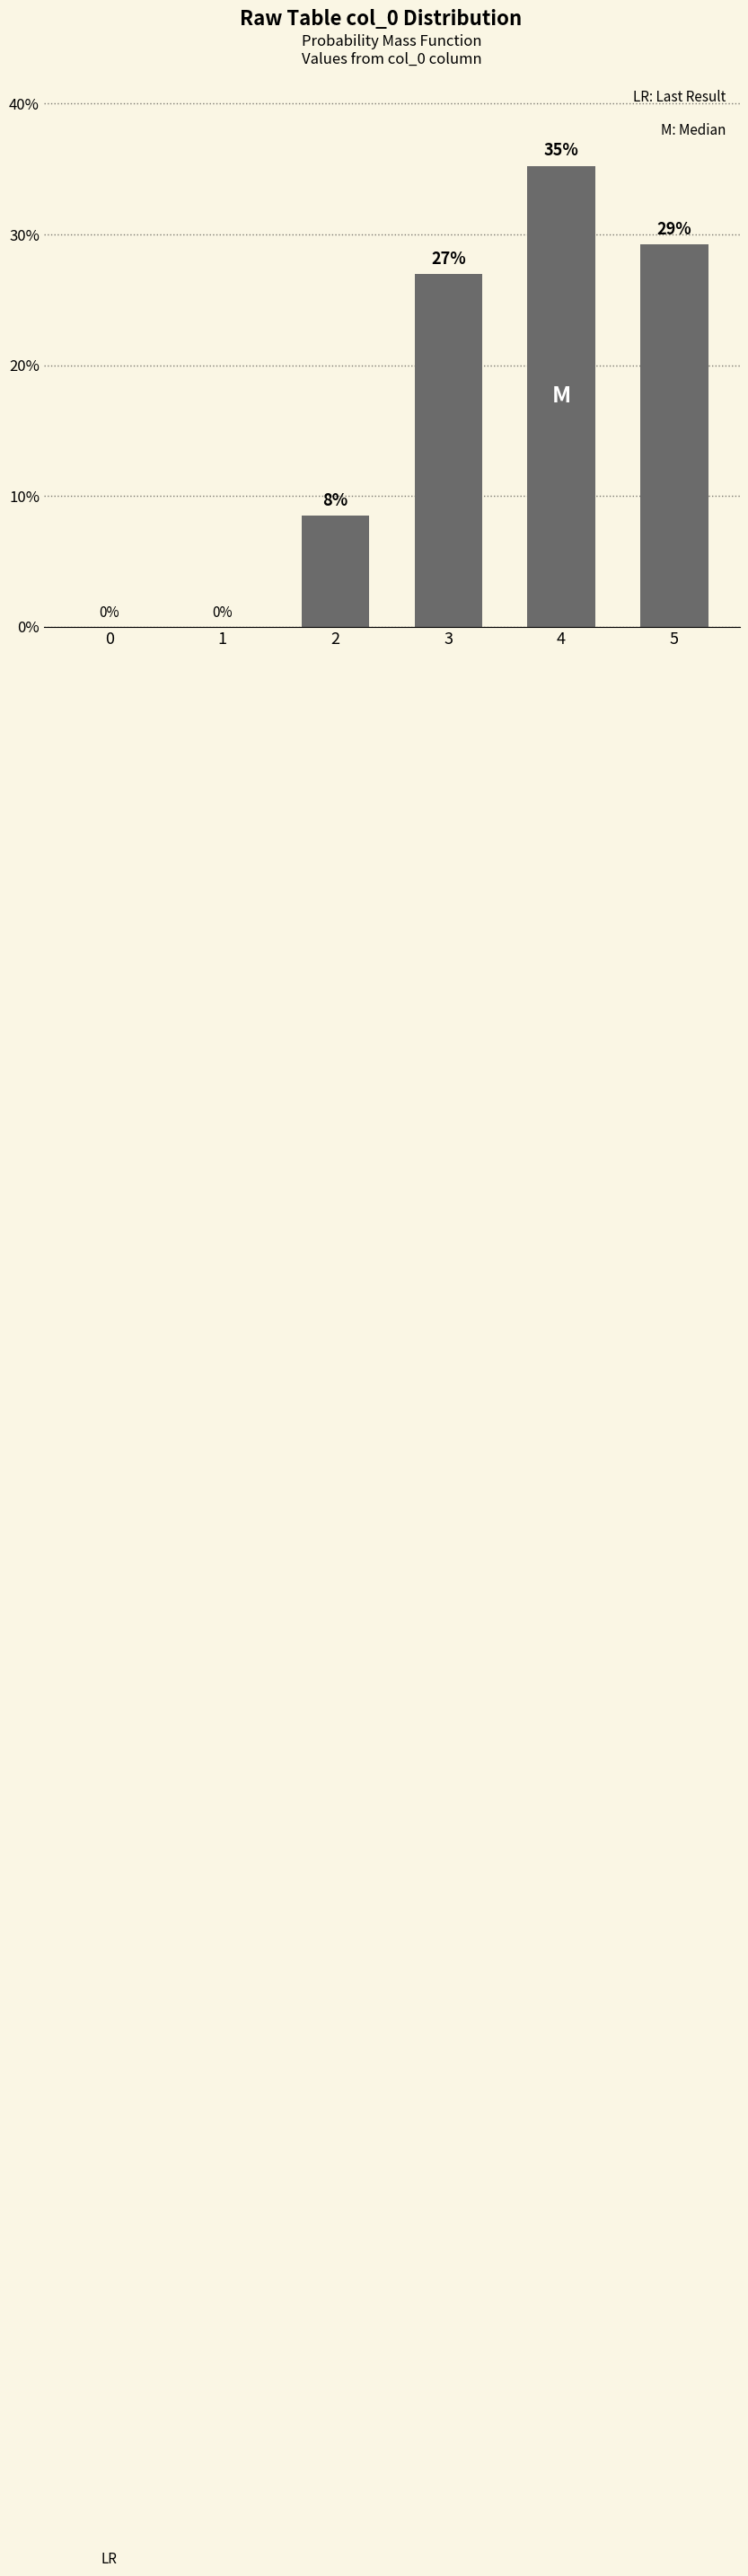

True or false: the data shows 2.3 at 2.

False